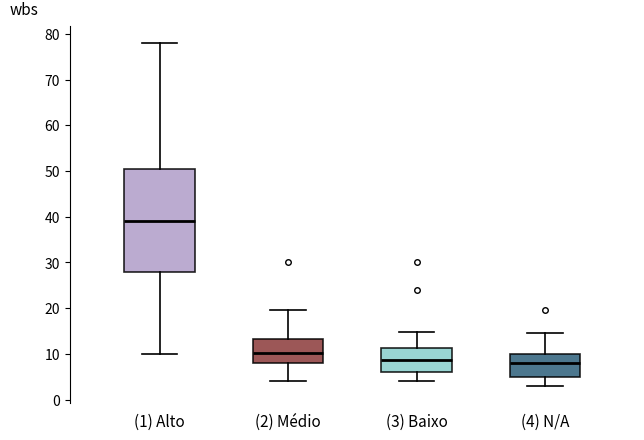

Comparing the boxes themselves (not the whiskers), which one is the tallest?

(1) Alto